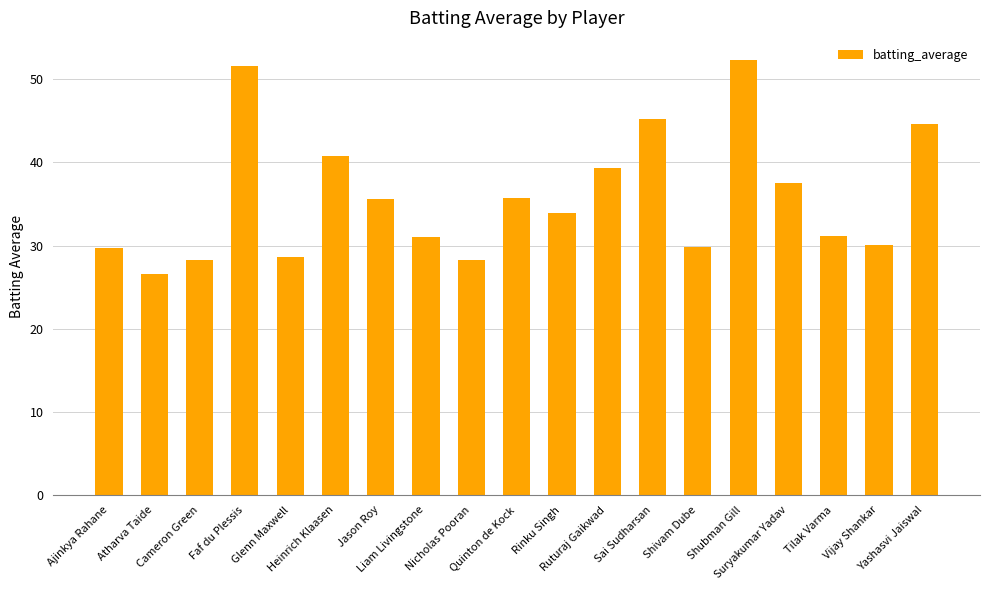

What is the average value?

35.8